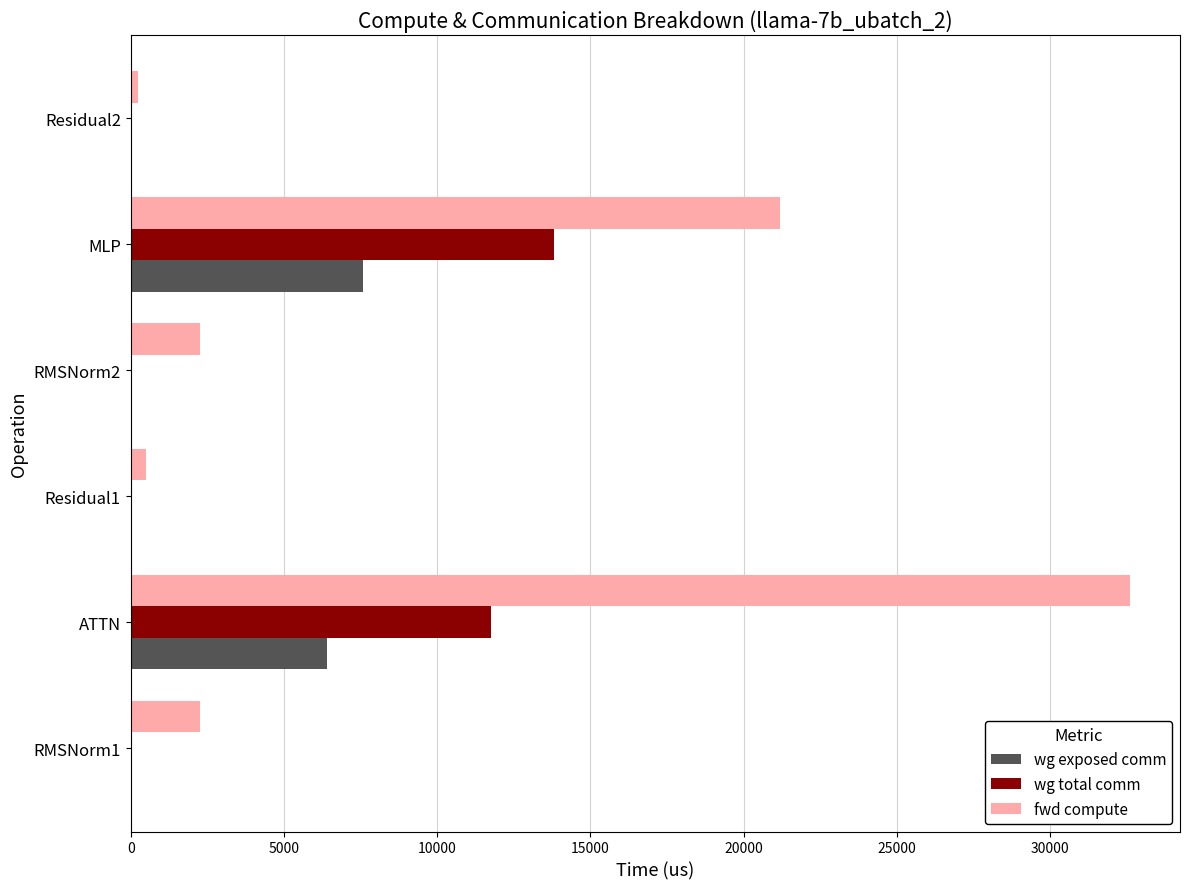

What is the sum of all wg exposed comm values?

13988.7